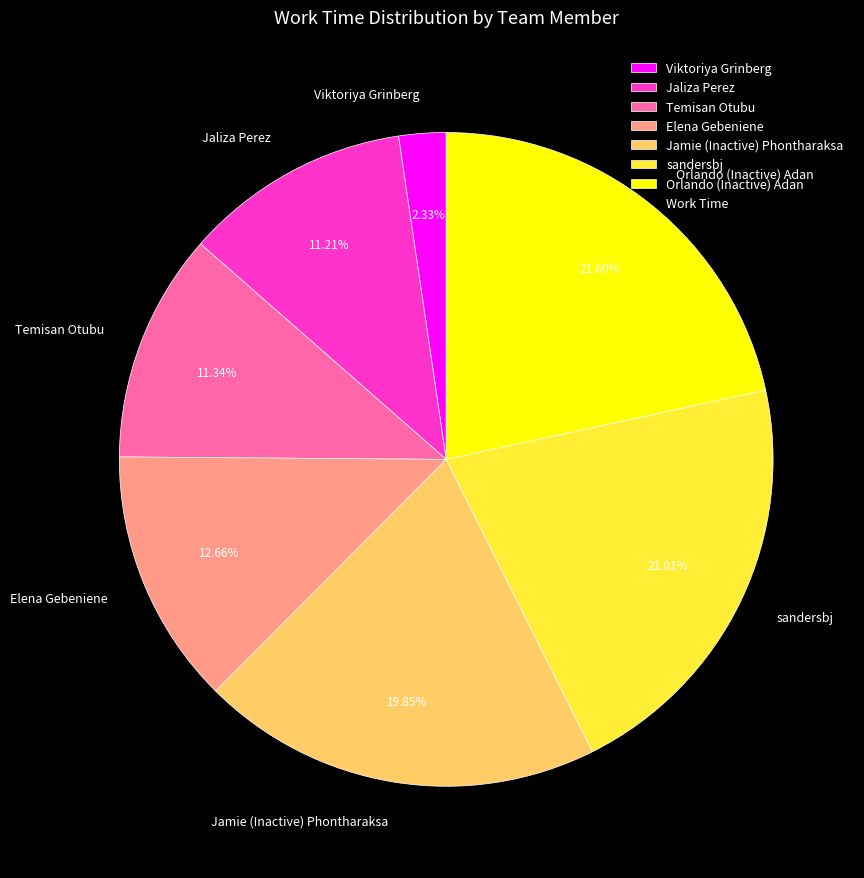

To the nearest percent, what percentage of the pie is Viktoriya Grinberg?

2%